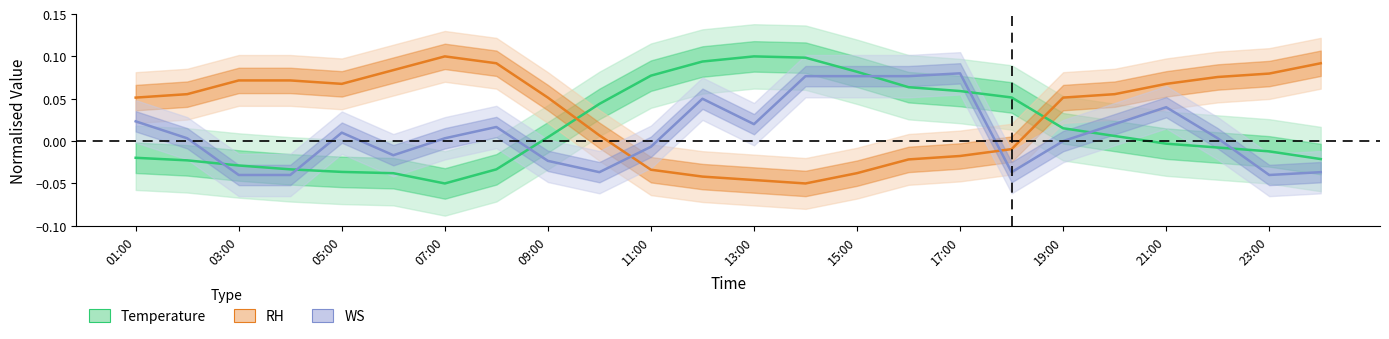

How many series are shown in this chart?

3